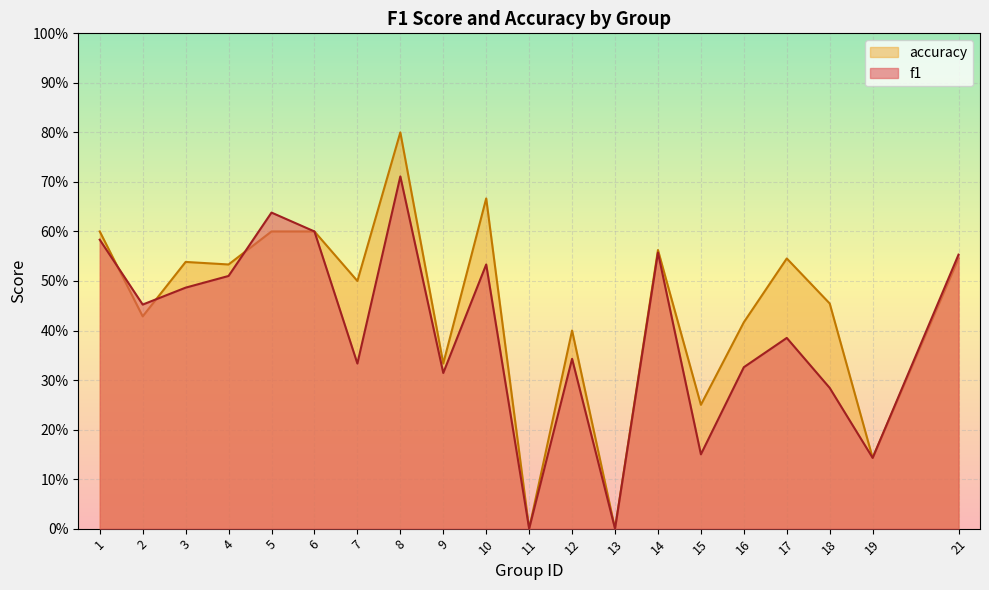

How many accuracy values are between 0 and 1?

20